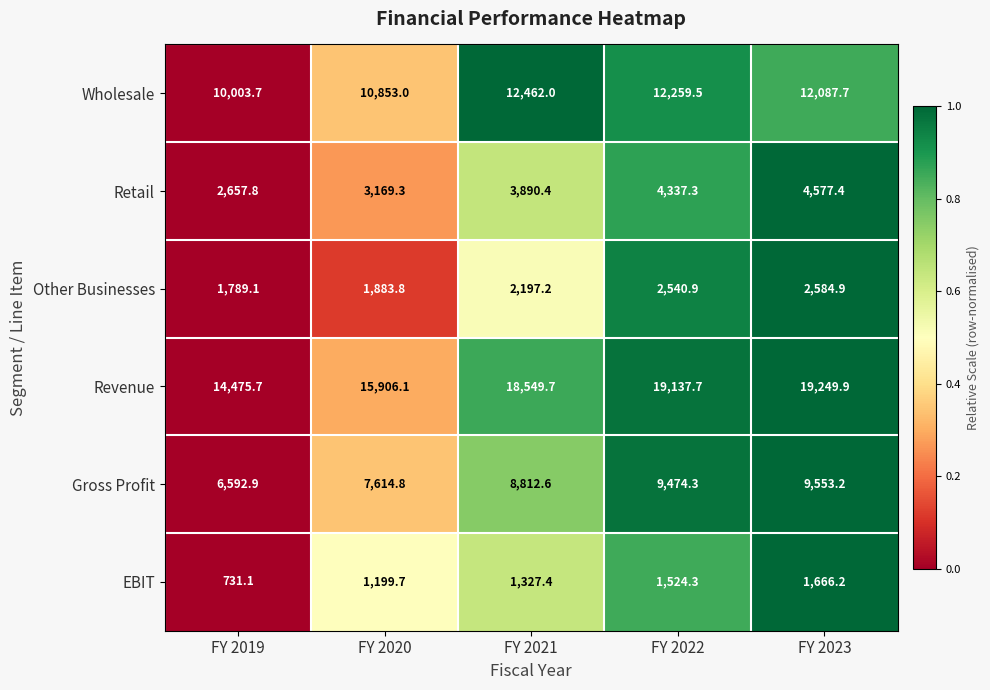

Which series has the widest spread of values?

Revenue